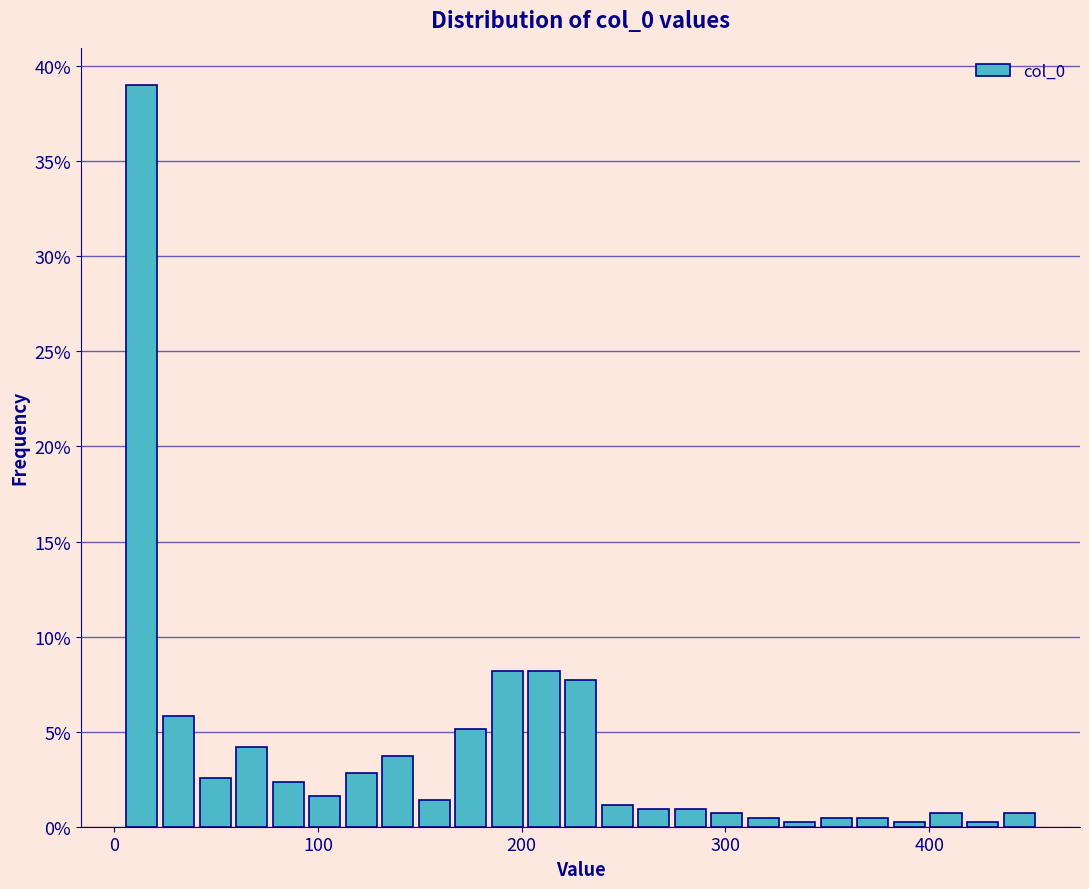

Read against the x-axis, roughly where is the centre of the tallest bar?

10